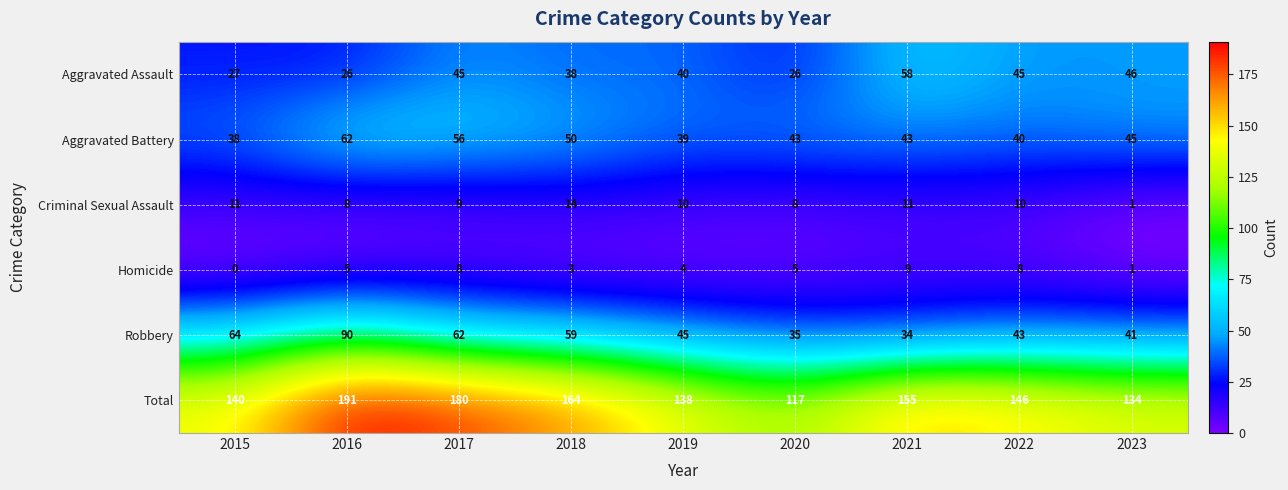

What is the average value of the Criminal Sexual Assault series?

9